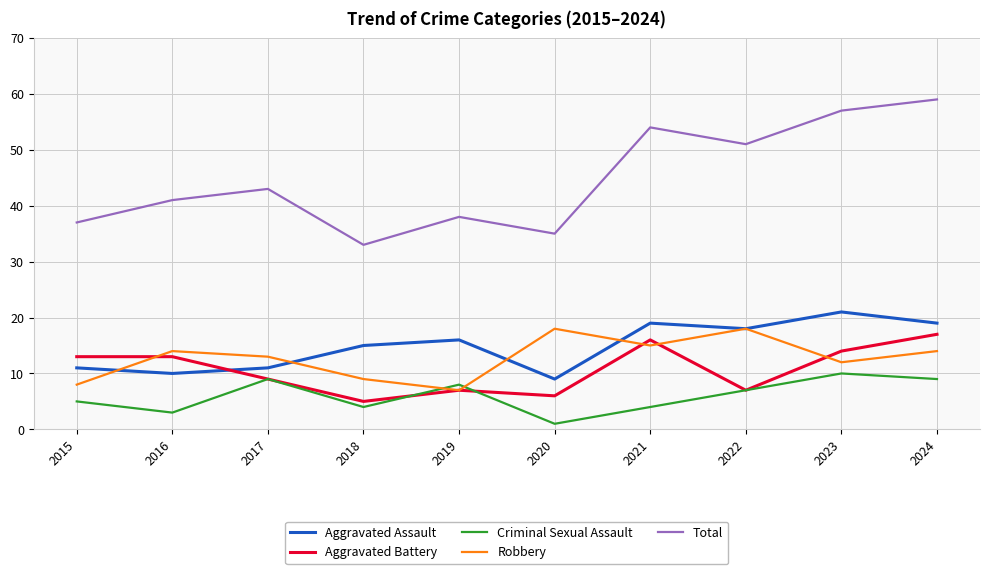

Which series has the largest total across all categories?

Total